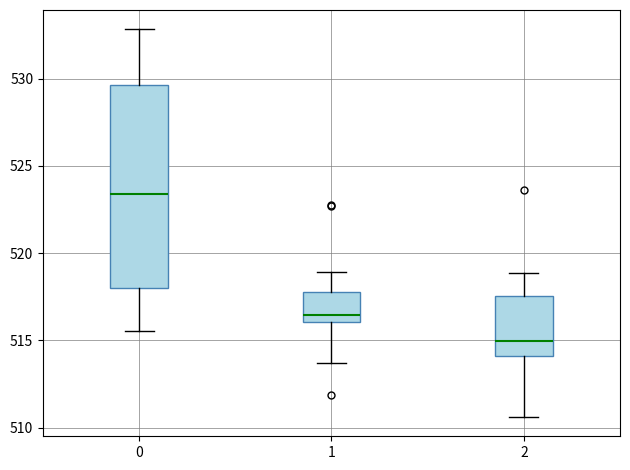

Where does the upper whisker of the box at x = 0 end on the y-axis? The values are not printed on the chart, so give them approximately, as read against the axis.

533.0